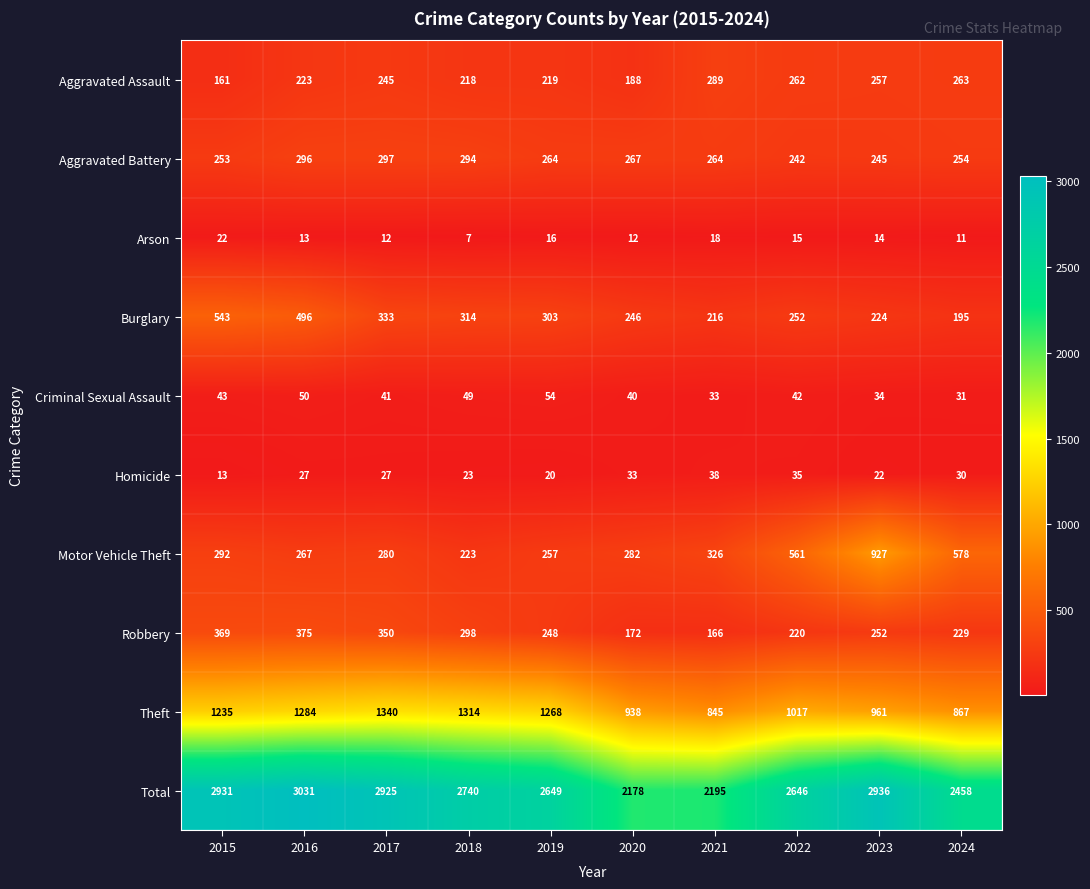

What is the smallest value displayed?

7